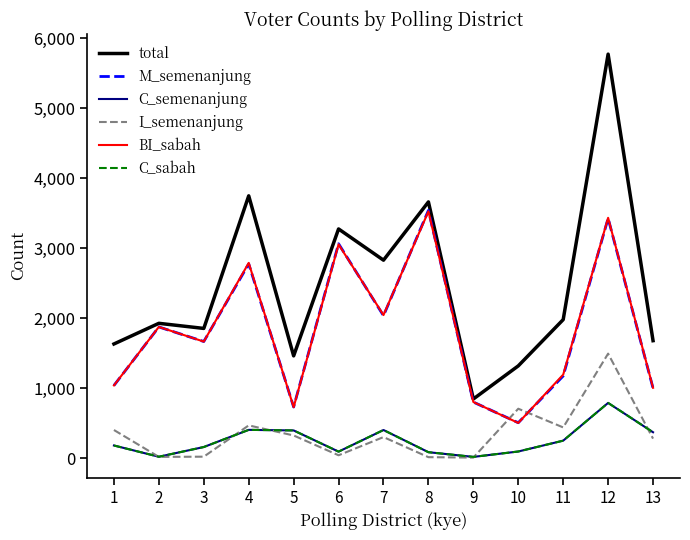

True or false: C_sabah and M_semenanjung intersect in this chart.

False